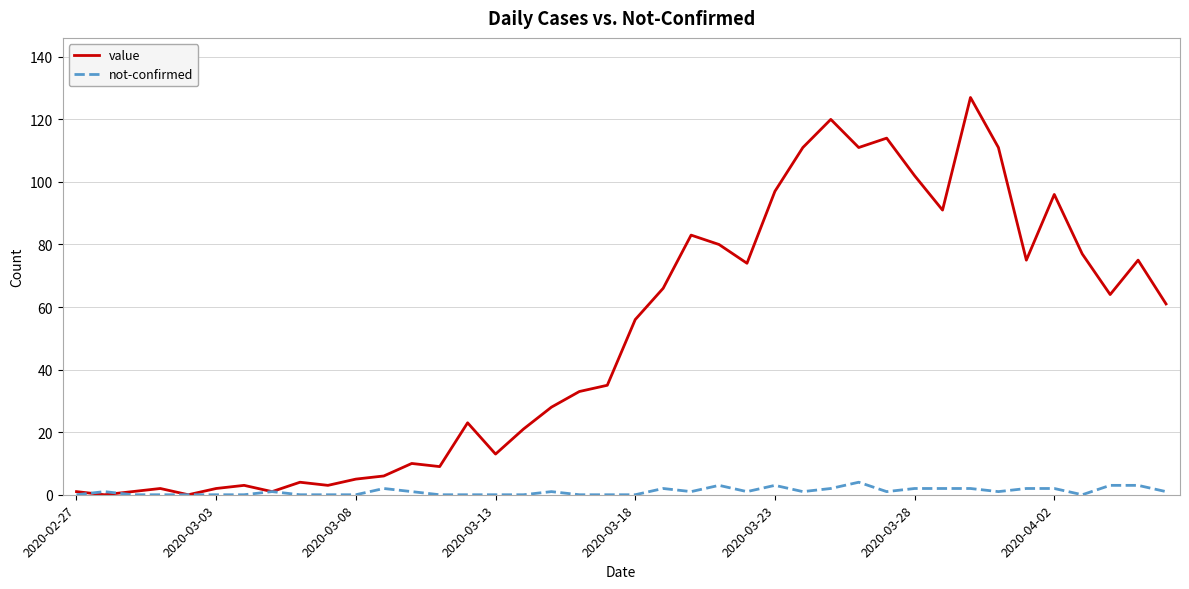

List the series in order of their overall mean, lowest first.

not-confirmed, value